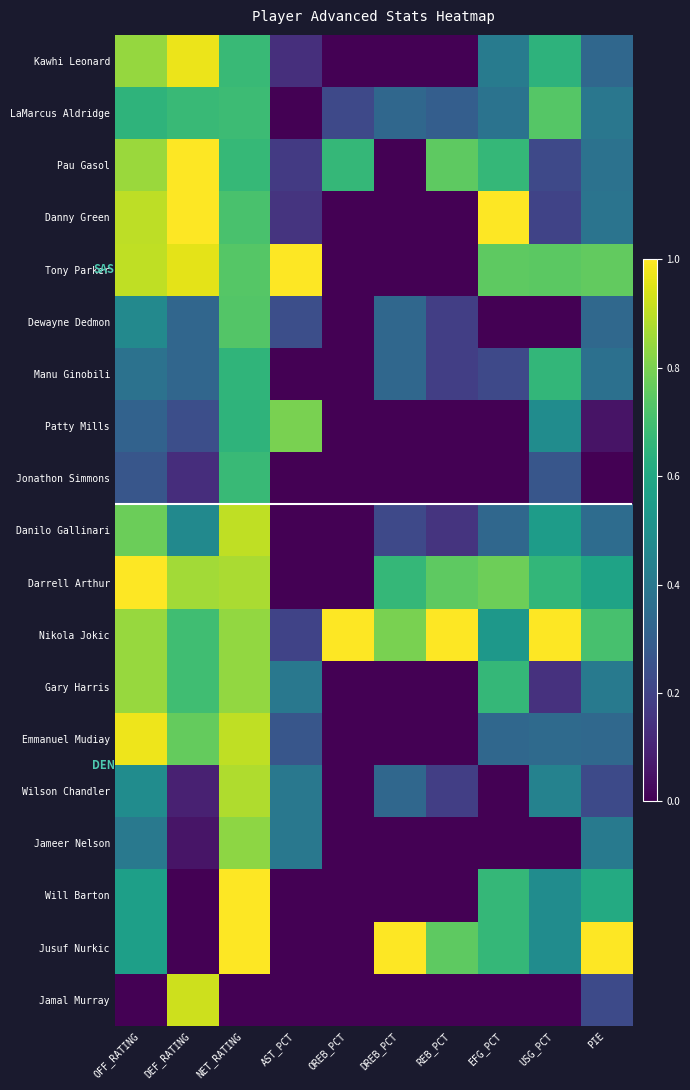

Reading right to left, what are all the values shown in this chart?

Kawhi Leonard: PIE=0.3	USG_PCT=0.6	EFG_PCT=0.4	REB_PCT=0.0	DREB_PCT=0.0	OREB_PCT=0.0	AST_PCT=0.1	NET_RATING=0.7	DEF_RATING=1.0	OFF_RATING=0.8
LaMarcus Aldridge: PIE=0.4	USG_PCT=0.7	EFG_PCT=0.4	REB_PCT=0.3	DREB_PCT=0.3	OREB_PCT=0.2	AST_PCT=0.0	NET_RATING=0.7	DEF_RATING=0.7	OFF_RATING=0.7
Pau Gasol: PIE=0.4	USG_PCT=0.2	EFG_PCT=0.7	REB_PCT=0.8	DREB_PCT=0.0	OREB_PCT=0.7	AST_PCT=0.2	NET_RATING=0.7	DEF_RATING=1.0	OFF_RATING=0.8
Danny Green: PIE=0.4	USG_PCT=0.2	EFG_PCT=1.0	REB_PCT=0.0	DREB_PCT=0.0	OREB_PCT=0.0	AST_PCT=0.2	NET_RATING=0.7	DEF_RATING=1.0	OFF_RATING=0.9
Tony Parker: PIE=0.8	USG_PCT=0.7	EFG_PCT=0.8	REB_PCT=0.0	DREB_PCT=0.0	OREB_PCT=0.0	AST_PCT=1.0	NET_RATING=0.7	DEF_RATING=1.0	OFF_RATING=0.9
Dewayne Dedmon: PIE=0.3	USG_PCT=0.0	EFG_PCT=0.0	REB_PCT=0.2	DREB_PCT=0.3	OREB_PCT=0.0	AST_PCT=0.2	NET_RATING=0.7	DEF_RATING=0.3	OFF_RATING=0.5
Manu Ginobili: PIE=0.4	USG_PCT=0.7	EFG_PCT=0.2	REB_PCT=0.2	DREB_PCT=0.3	OREB_PCT=0.0	AST_PCT=0.0	NET_RATING=0.7	DEF_RATING=0.3	OFF_RATING=0.4
Patty Mills: PIE=0.1	USG_PCT=0.5	EFG_PCT=0.0	REB_PCT=0.0	DREB_PCT=0.0	OREB_PCT=0.0	AST_PCT=0.8	NET_RATING=0.7	DEF_RATING=0.2	OFF_RATING=0.3
Jonathon Simmons: PIE=0.0	USG_PCT=0.3	EFG_PCT=0.0	REB_PCT=0.0	DREB_PCT=0.0	OREB_PCT=0.0	AST_PCT=0.0	NET_RATING=0.7	DEF_RATING=0.1	OFF_RATING=0.3
Danilo Gallinari: PIE=0.4	USG_PCT=0.6	EFG_PCT=0.3	REB_PCT=0.2	DREB_PCT=0.2	OREB_PCT=0.0	AST_PCT=0.0	NET_RATING=0.9	DEF_RATING=0.5	OFF_RATING=0.8
Darrell Arthur: PIE=0.6	USG_PCT=0.7	EFG_PCT=0.8	REB_PCT=0.8	DREB_PCT=0.7	OREB_PCT=0.0	AST_PCT=0.0	NET_RATING=0.9	DEF_RATING=0.9	OFF_RATING=1.0
Nikola Jokic: PIE=0.7	USG_PCT=1.0	EFG_PCT=0.5	REB_PCT=1.0	DREB_PCT=0.8	OREB_PCT=1.0	AST_PCT=0.2	NET_RATING=0.8	DEF_RATING=0.7	OFF_RATING=0.8
Gary Harris: PIE=0.4	USG_PCT=0.1	EFG_PCT=0.7	REB_PCT=0.0	DREB_PCT=0.0	OREB_PCT=0.0	AST_PCT=0.4	NET_RATING=0.8	DEF_RATING=0.7	OFF_RATING=0.8
Emmanuel Mudiay: PIE=0.3	USG_PCT=0.3	EFG_PCT=0.3	REB_PCT=0.0	DREB_PCT=0.0	OREB_PCT=0.0	AST_PCT=0.3	NET_RATING=0.9	DEF_RATING=0.8	OFF_RATING=1.0
Wilson Chandler: PIE=0.2	USG_PCT=0.4	EFG_PCT=0.0	REB_PCT=0.2	DREB_PCT=0.3	OREB_PCT=0.0	AST_PCT=0.4	NET_RATING=0.9	DEF_RATING=0.1	OFF_RATING=0.5
Jameer Nelson: PIE=0.4	USG_PCT=0.0	EFG_PCT=0.0	REB_PCT=0.0	DREB_PCT=0.0	OREB_PCT=0.0	AST_PCT=0.4	NET_RATING=0.8	DEF_RATING=0.1	OFF_RATING=0.4
Will Barton: PIE=0.6	USG_PCT=0.5	EFG_PCT=0.7	REB_PCT=0.0	DREB_PCT=0.0	OREB_PCT=0.0	AST_PCT=0.0	NET_RATING=1.0	DEF_RATING=0.0	OFF_RATING=0.6
Jusuf Nurkic: PIE=1.0	USG_PCT=0.5	EFG_PCT=0.7	REB_PCT=0.8	DREB_PCT=1.0	OREB_PCT=0.0	AST_PCT=0.0	NET_RATING=1.0	DEF_RATING=0.0	OFF_RATING=0.6
Jamal Murray: PIE=0.2	USG_PCT=0.0	EFG_PCT=0.0	REB_PCT=0.0	DREB_PCT=0.0	OREB_PCT=0.0	AST_PCT=0.0	NET_RATING=0.0	DEF_RATING=0.9	OFF_RATING=0.0